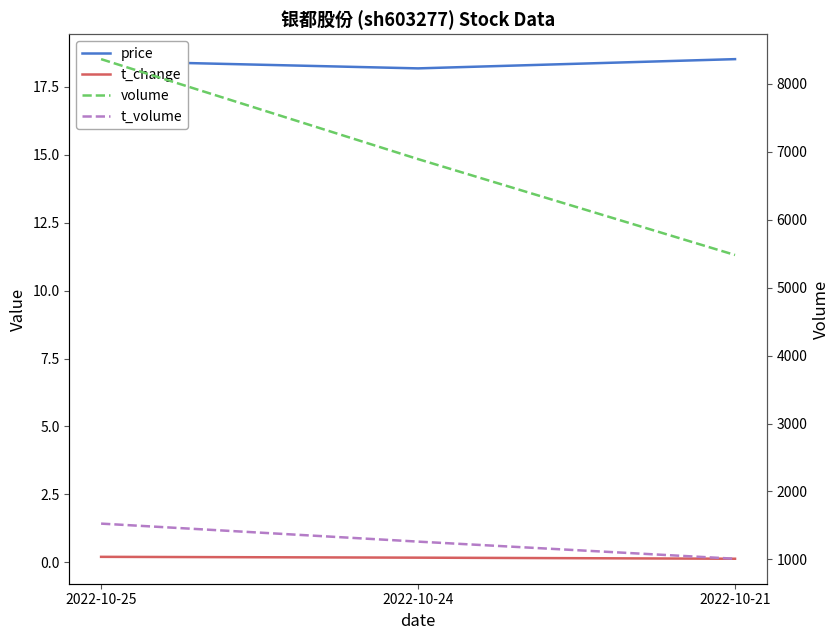

List the labels in order of price value, largest first.

2022-10-21, 2022-10-25, 2022-10-24